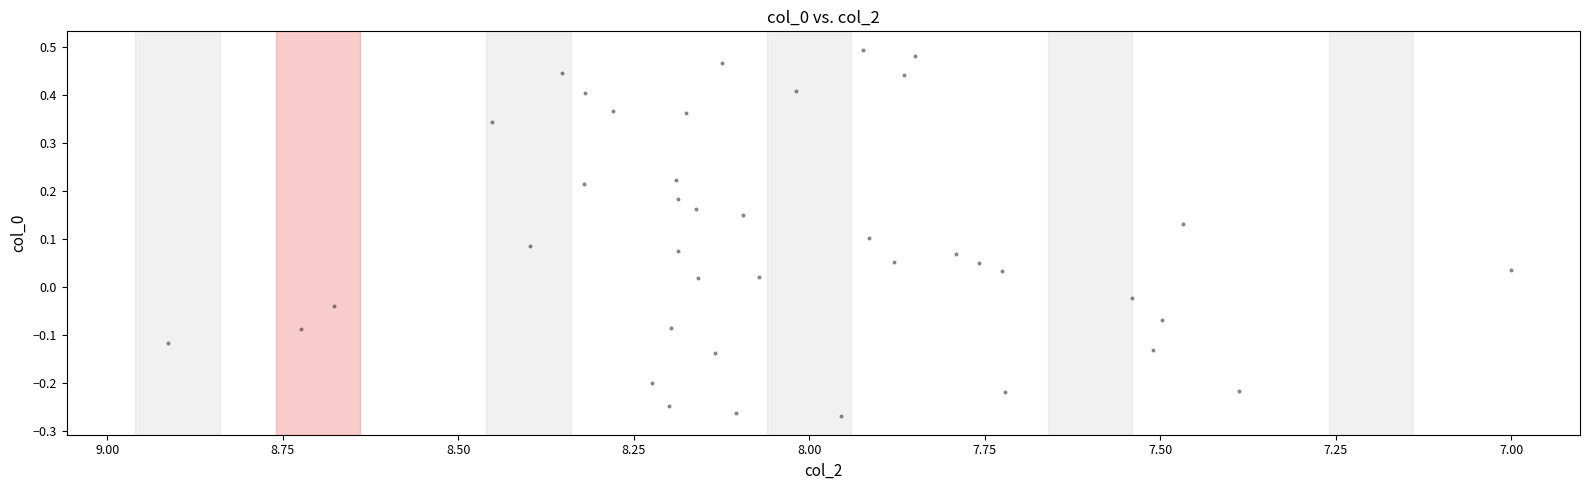

What is the range of Y values (max minus min)?

0.8